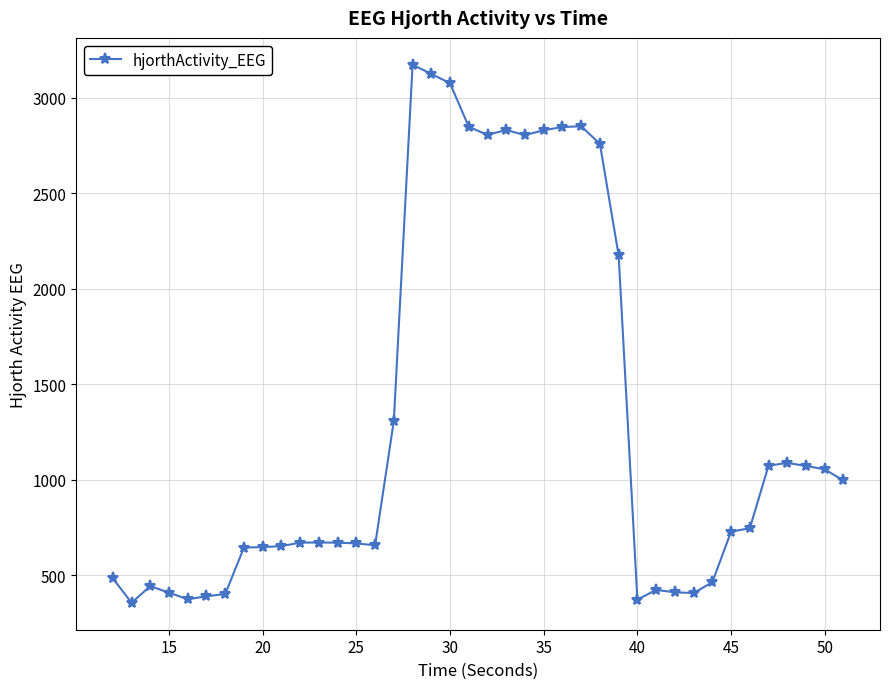

True or false: there are more than 2 points higher than both neighbors.

True